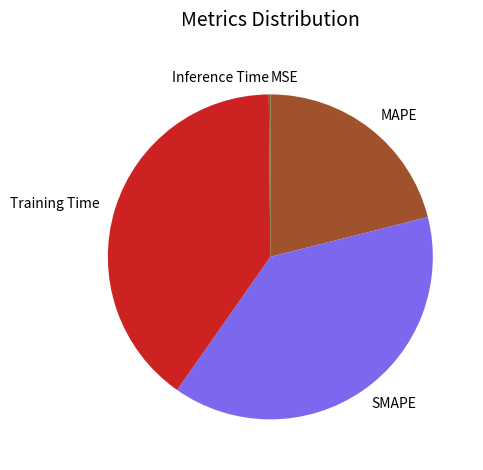

Is there any slice that represents more than half of the pie?

No